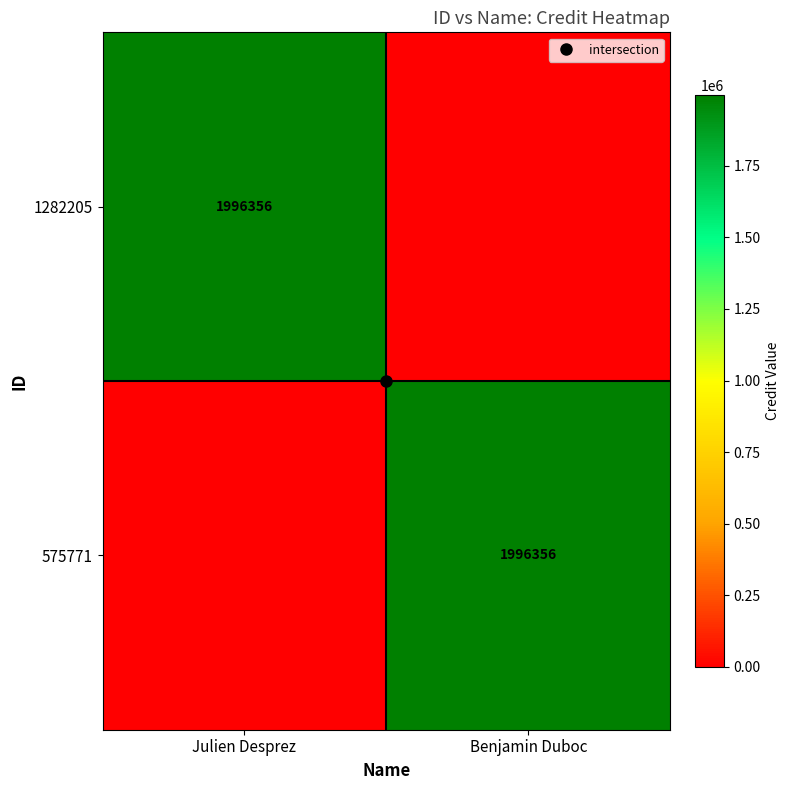

The value of 1282205 at Benjamin Duboc is 640549. True or false?

False